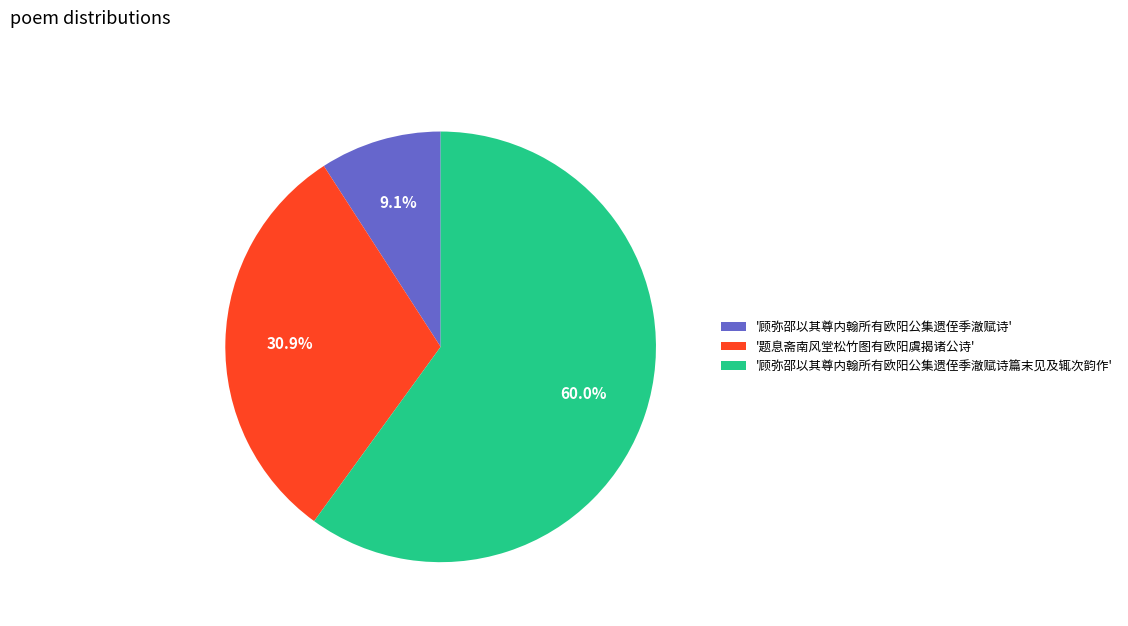

Rank the categories by value from lowest to highest.

'顾弥邵以其尊内翰所有欧阳公集遗侄季澈赋诗', '题息斋南风堂松竹图有欧阳虞揭诸公诗', '顾弥邵以其尊内翰所有欧阳公集遗侄季澈赋诗篇末见及辄次韵作'